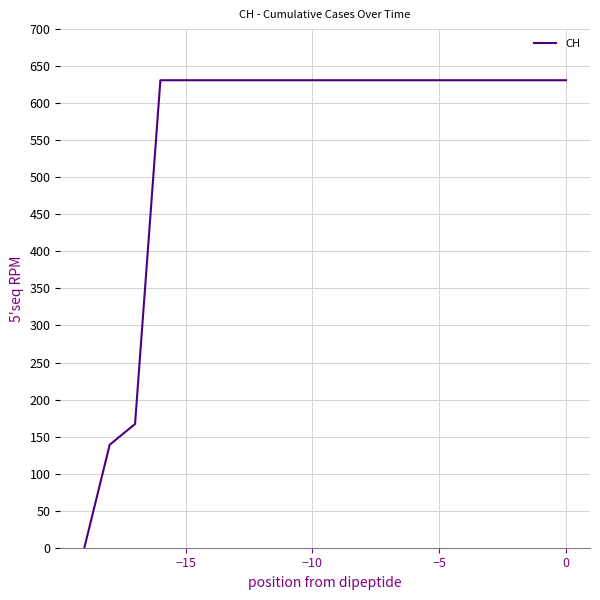

What is the average value?

552